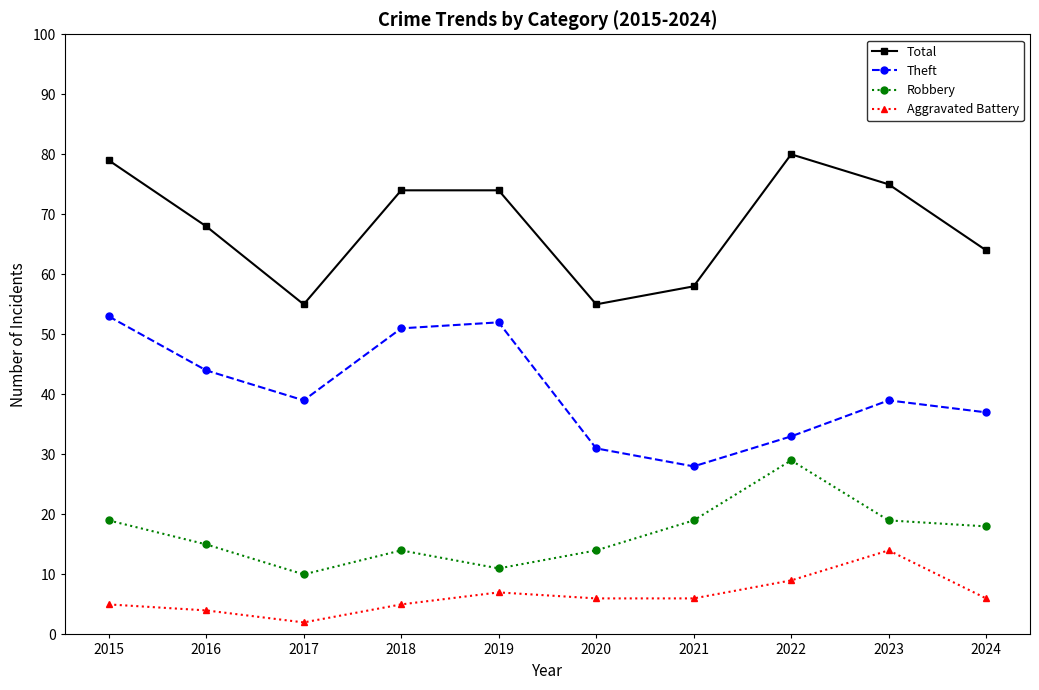

What is the difference between the highest and lowest values at 2020?

49